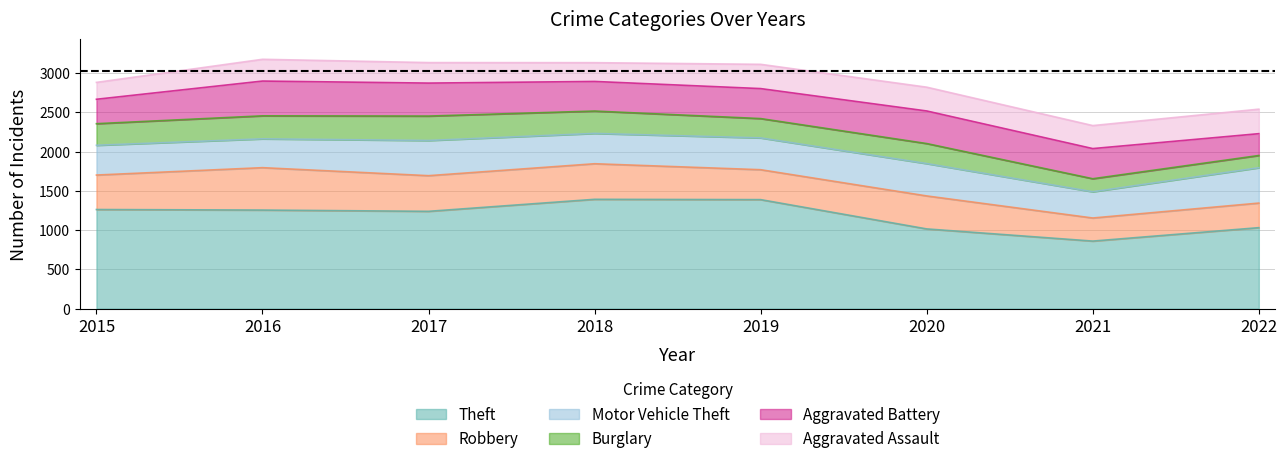

What is the minimum value shown in the chart?

156